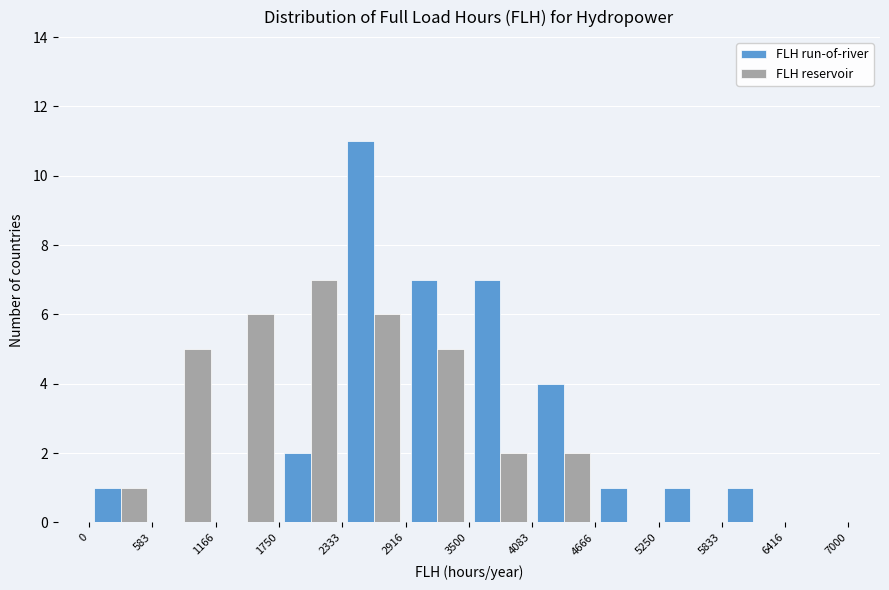

Reading left to right, list every range on the x-axis with the height of the bar of each series over it. The values are not printed on the chart, so give them approximately, as read against the axis.

0 to 583: FLH run-of-river=1	FLH reservoir=1
583 to 1166: FLH run-of-river=0	FLH reservoir=5
1166 to 1750: FLH run-of-river=0	FLH reservoir=6
1750 to 2333: FLH run-of-river=2	FLH reservoir=7
2333 to 2916: FLH run-of-river=11	FLH reservoir=6
2916 to 3500: FLH run-of-river=7	FLH reservoir=5
3500 to 4083: FLH run-of-river=7	FLH reservoir=2
4083 to 4666: FLH run-of-river=4	FLH reservoir=2
4666 to 5250: FLH run-of-river=1	FLH reservoir=0
5250 to 5833: FLH run-of-river=1	FLH reservoir=0
5833 to 6416: FLH run-of-river=1	FLH reservoir=0
6416 to 7000: FLH run-of-river=0	FLH reservoir=0